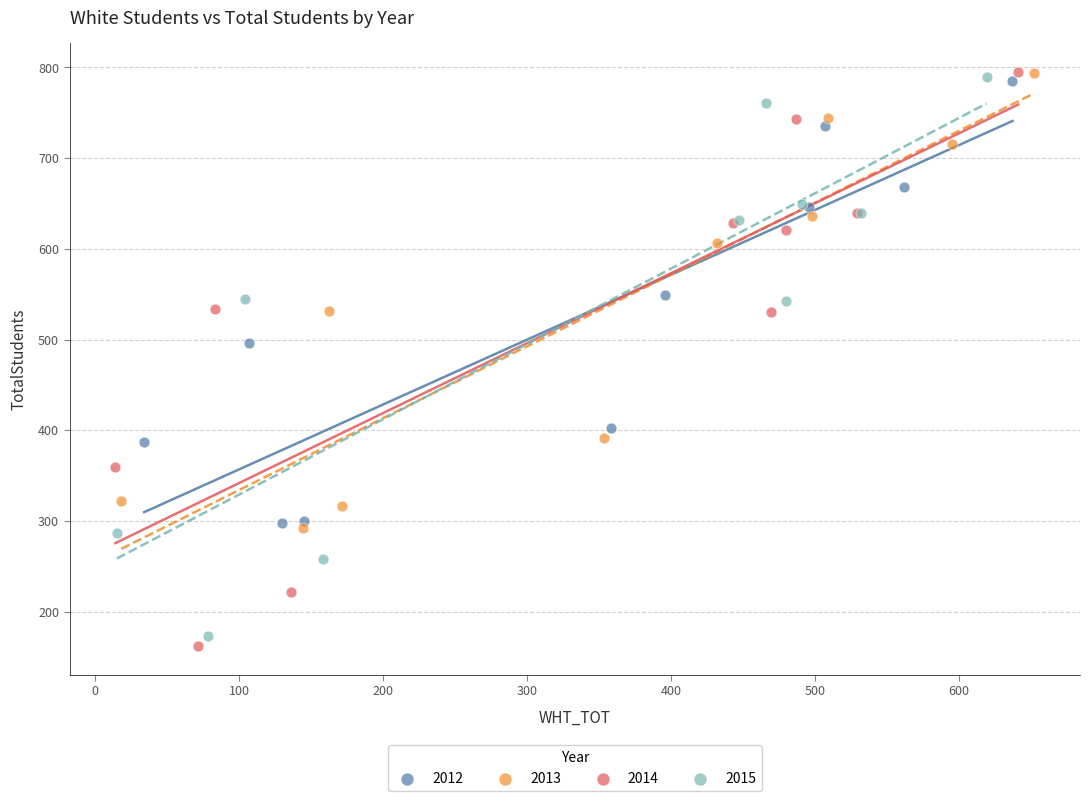

Which series has the largest Y range (max minus min)?

2014